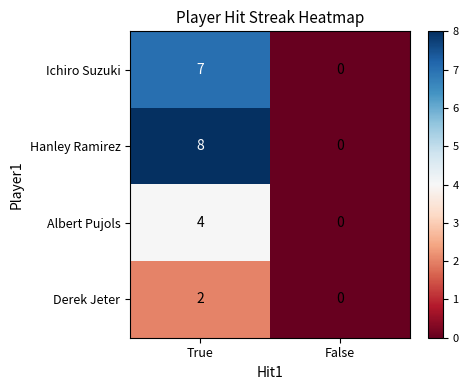

How many values in the Derek Jeter series are below 2?

1